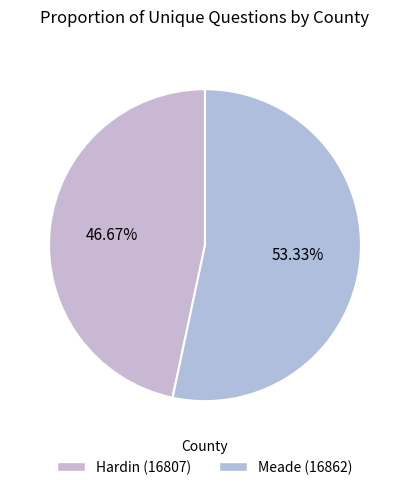

To the nearest percent, what is the average slice percentage?

50%